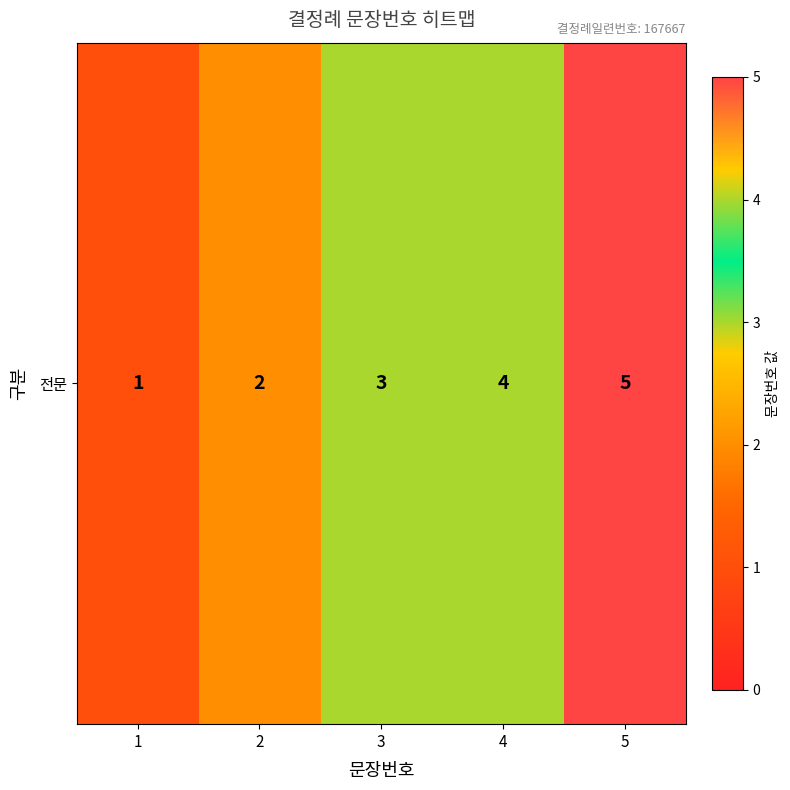

Is it true that the value at 5 is 5?

True